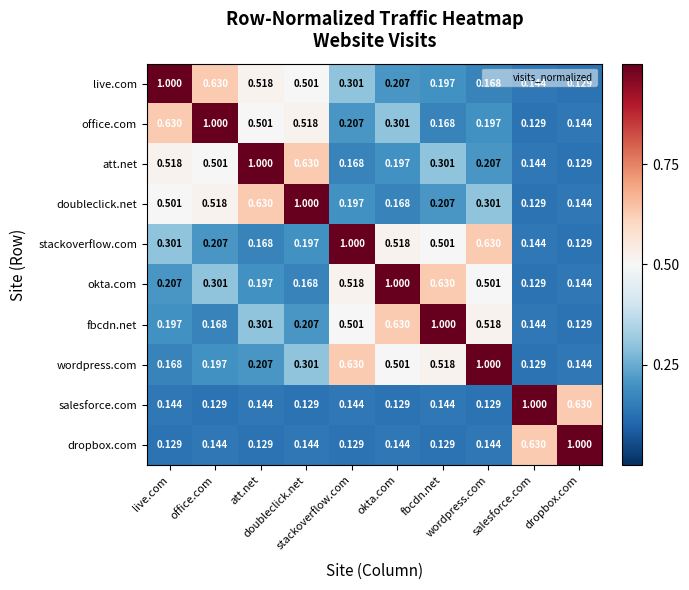

Count the number of categories in the chart.

10